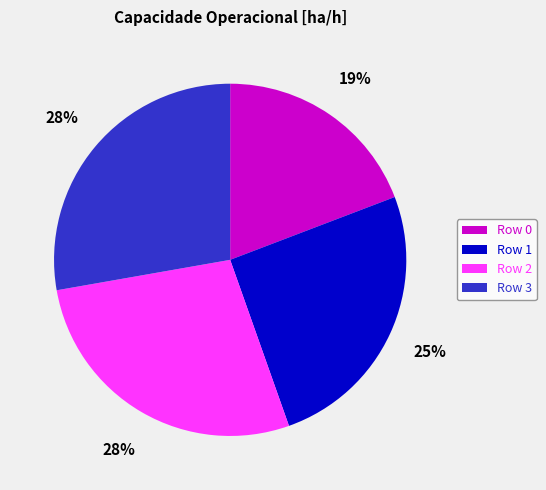

Combined, do Row 2 and Row 0 account for over 50%?

No